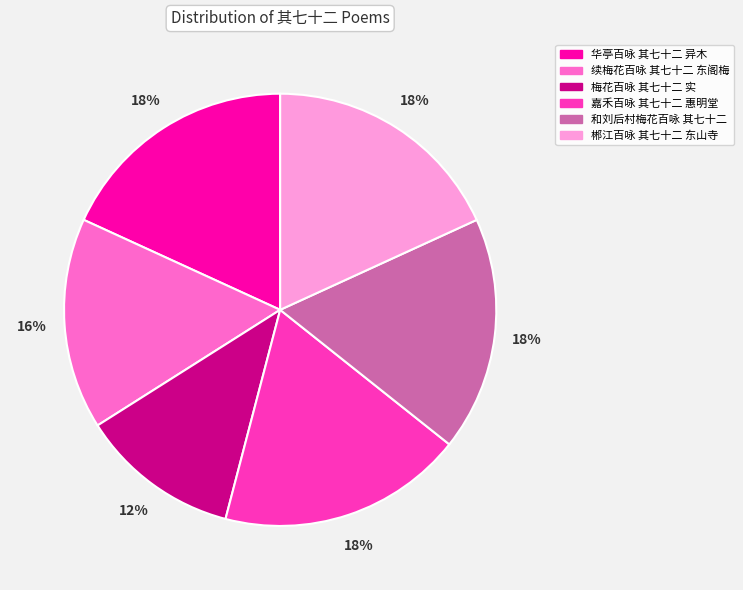

Which category has the smallest portion of the pie?

梅花百咏 其七十二 实